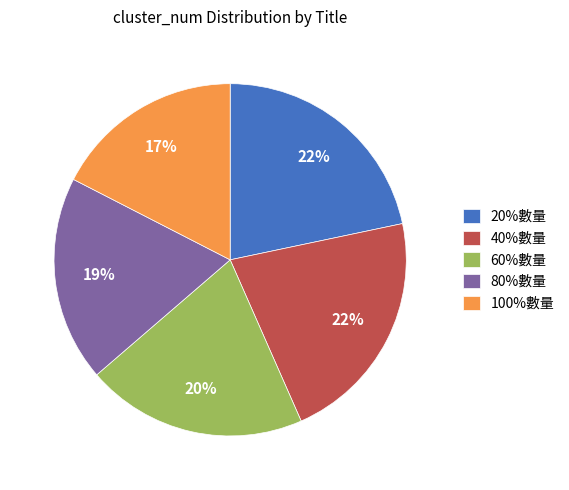

The 80%數量 slice represents 32% of the pie. True or false?

False